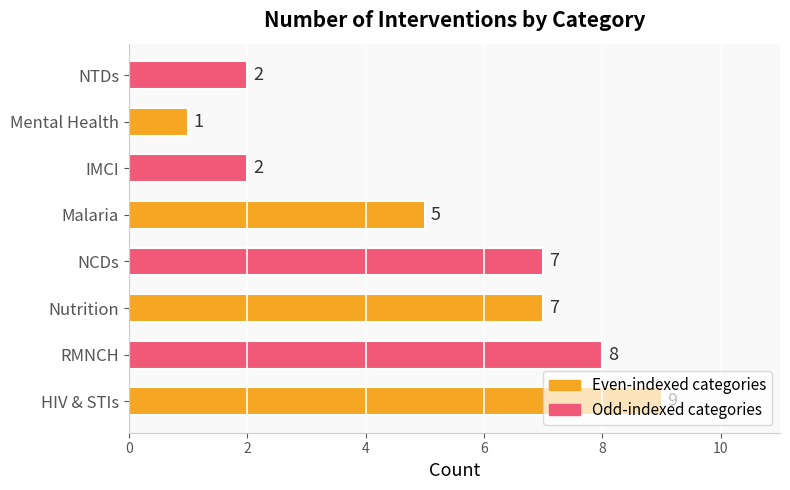

What is the sum of all values?

41